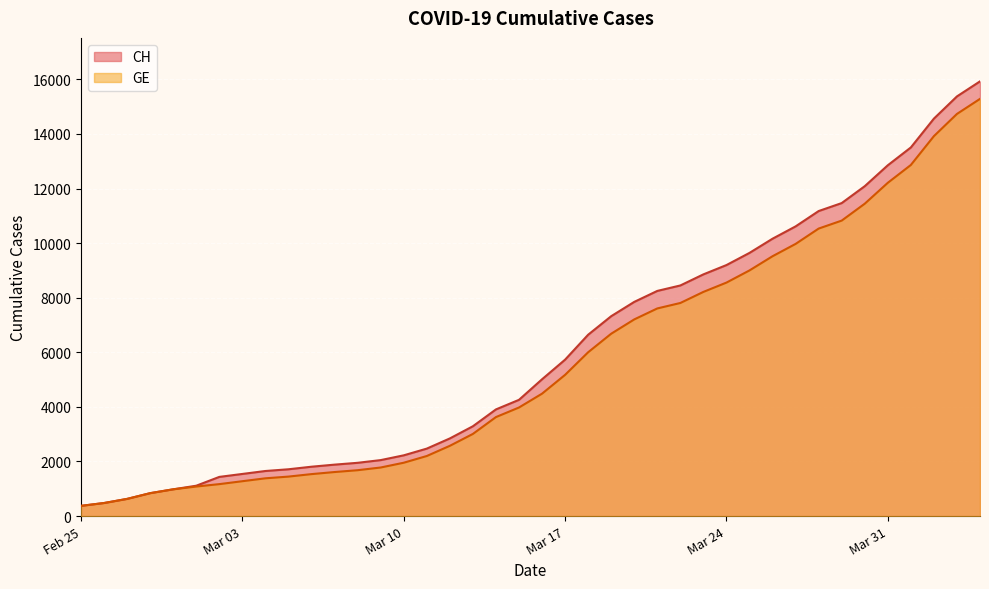

Which category has the highest value in the GE series?

2020-04-04